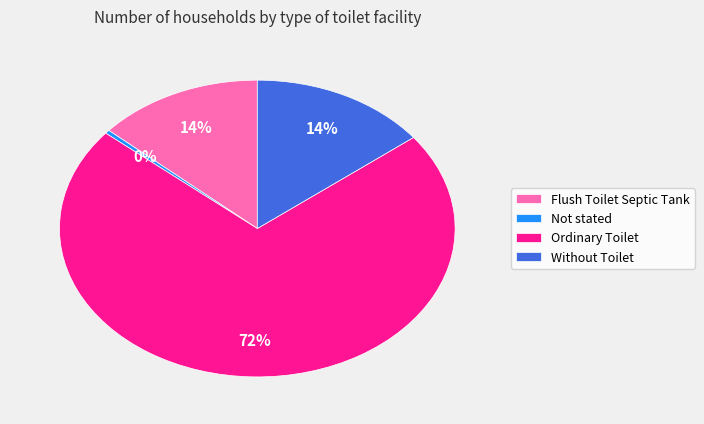

Which category has the biggest portion of the pie?

Ordinary Toilet